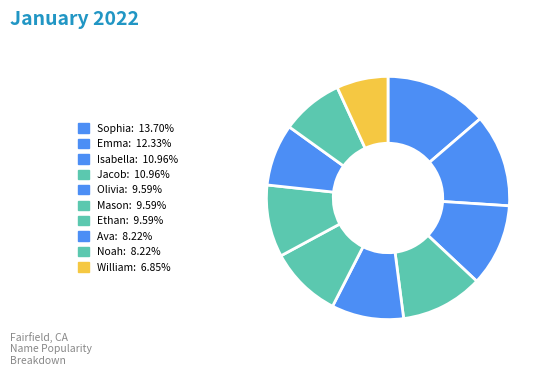

Rank the categories by value from highest to lowest.

Sophia, Emma, Isabella, Jacob, Olivia, Mason, Ethan, Ava, Noah, William